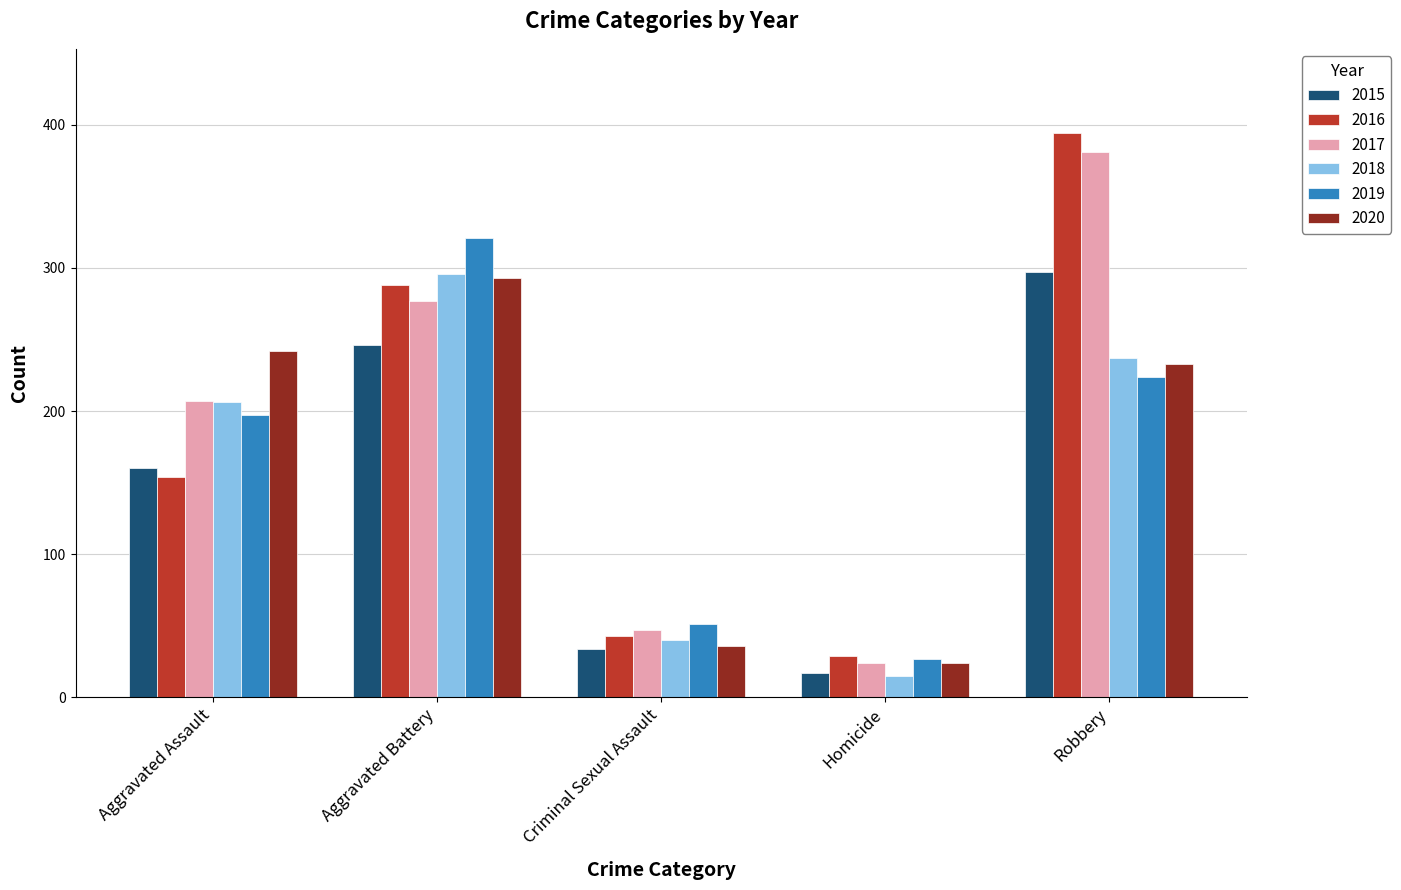

What is the smallest value displayed?

15